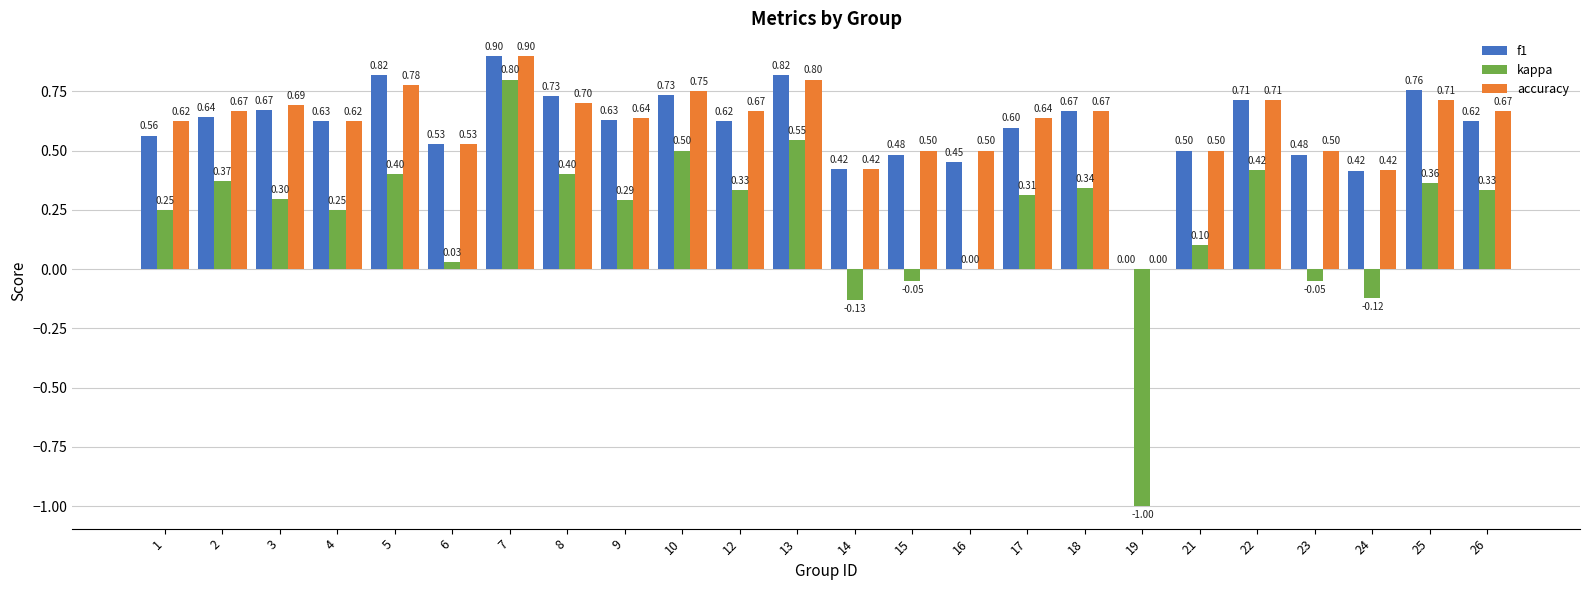

At which category is the sum across all series the highest?

7